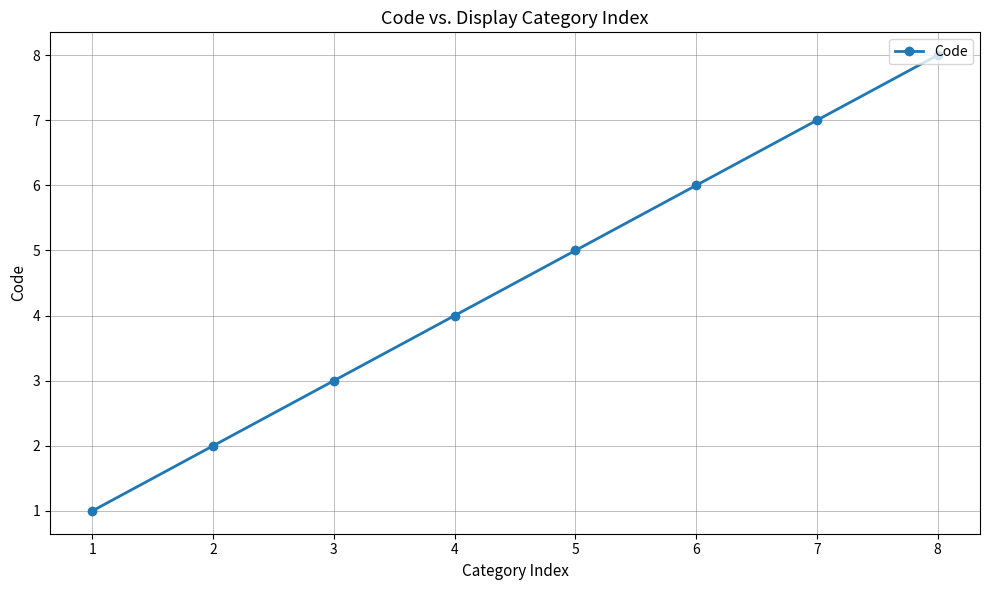

Read the value at 2.

2